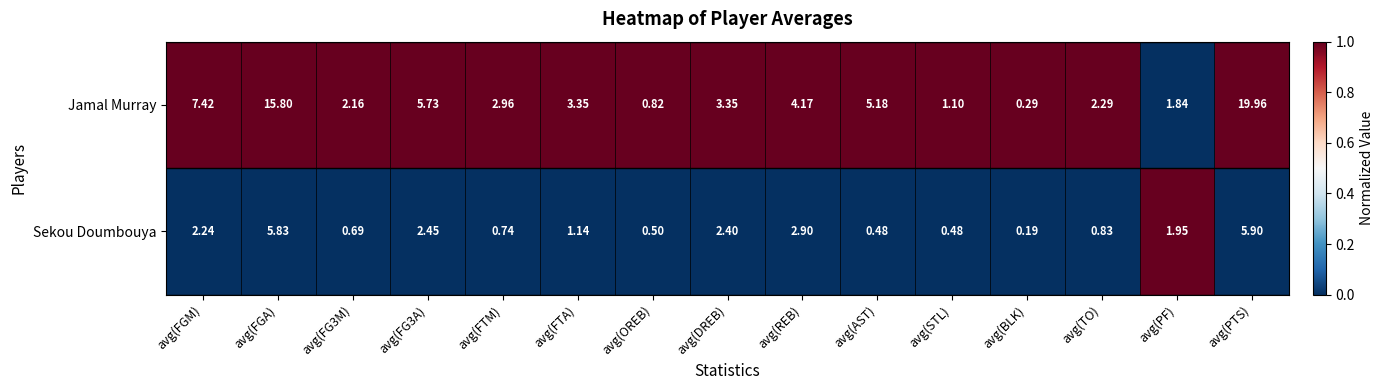

At avg(AST), list the series in order from smallest to largest.

Sekou Doumbouya, Jamal Murray